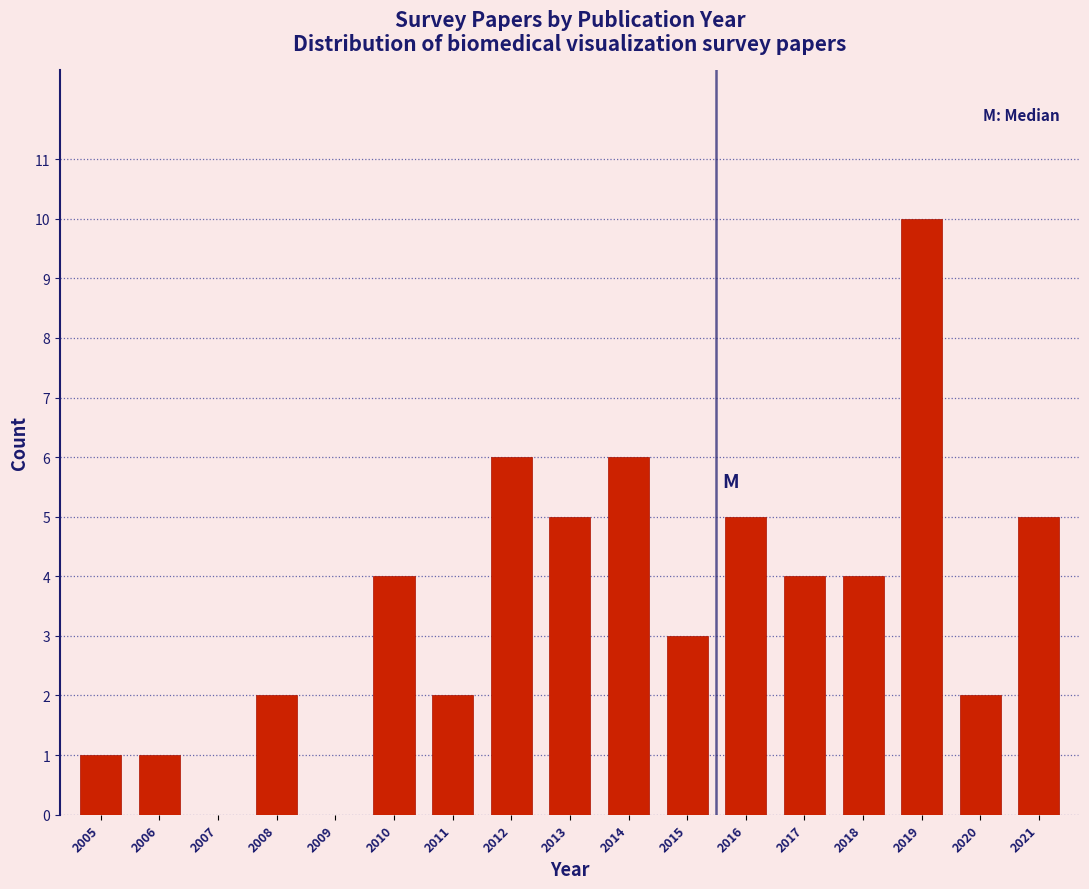

Reading left to right, what are all the values shown in this chart?

2005=1	2006=1	2007=0	2008=2	2009=0	2010=4	2011=2	2012=6	2013=5	2014=6	2015=3	2016=5	2017=4	2018=4	2019=10	2020=2	2021=5